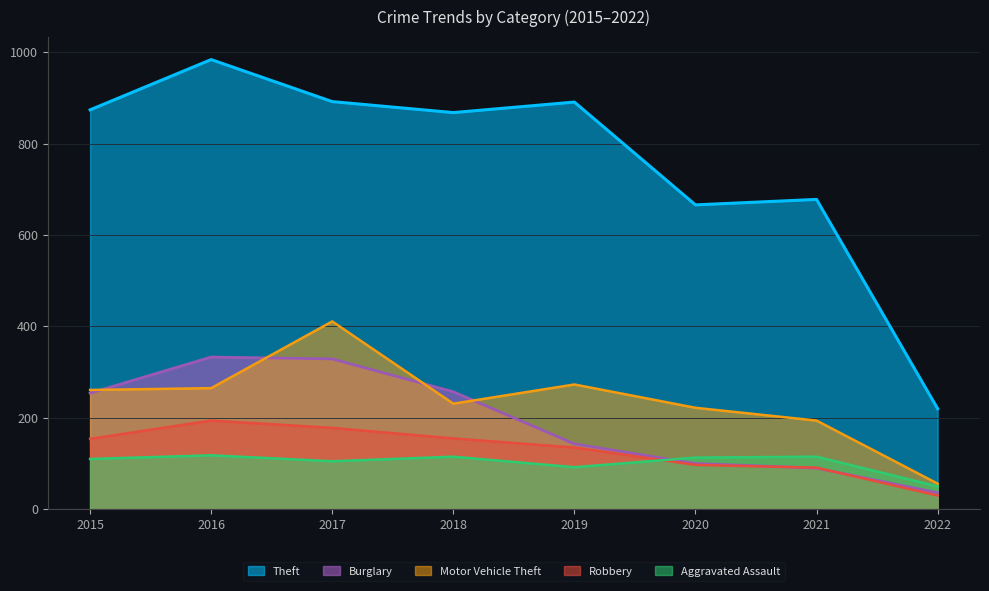

Reading right to left, transcribe all the data shown in this chart.

Theft: 220	678	666	891	868	892	984	874
Burglary: 36	90	100	143	257	329	333	254
Motor Vehicle Theft: 56	194	222	273	231	411	265	261
Robbery: 30	91	97	135	155	178	194	154
Aggravated Assault: 50	115	113	92	115	105	118	110